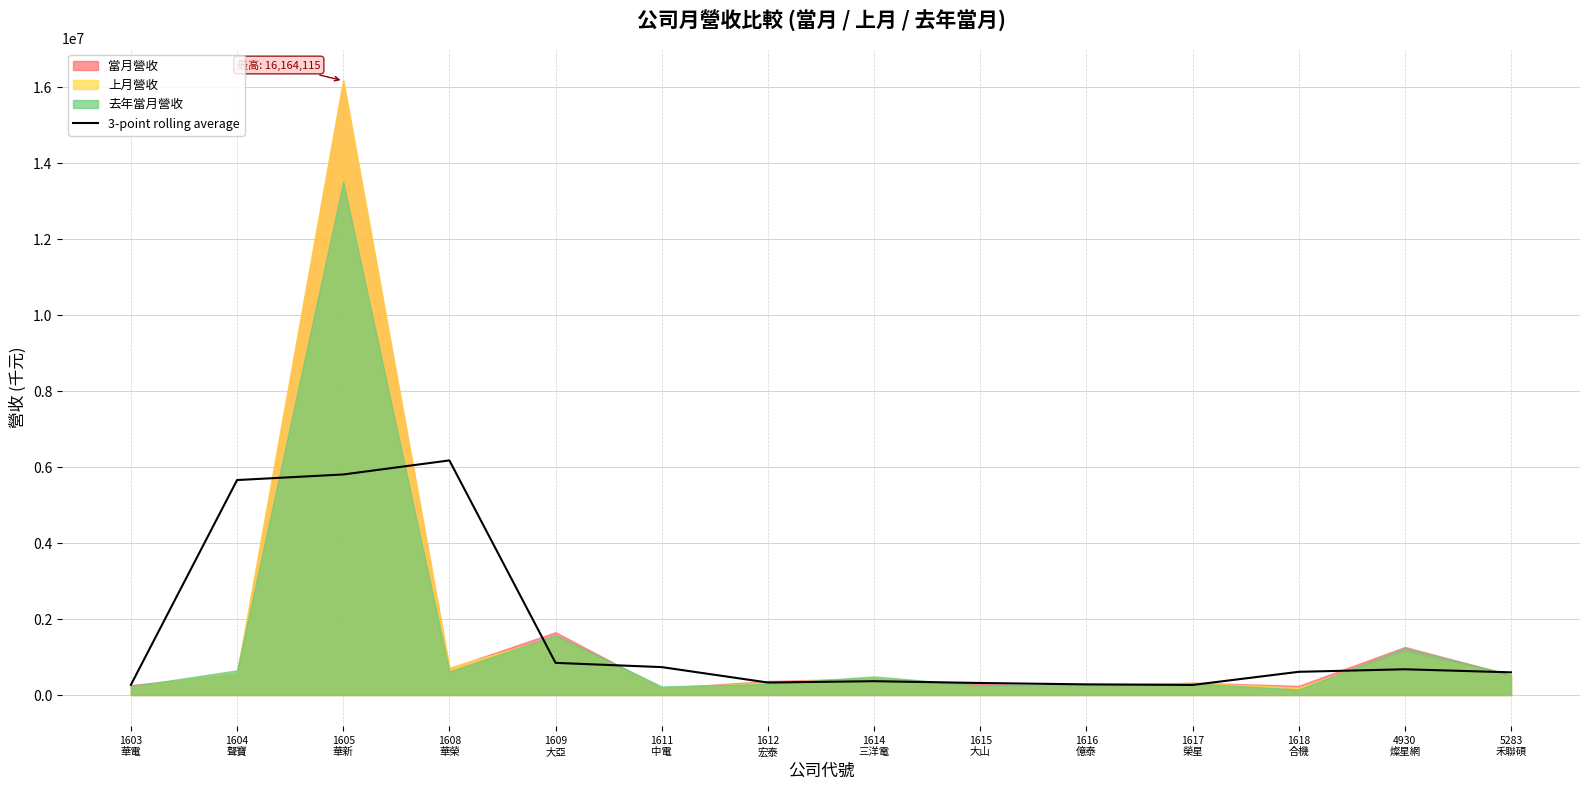

Does the chart have visible grid lines?

Yes